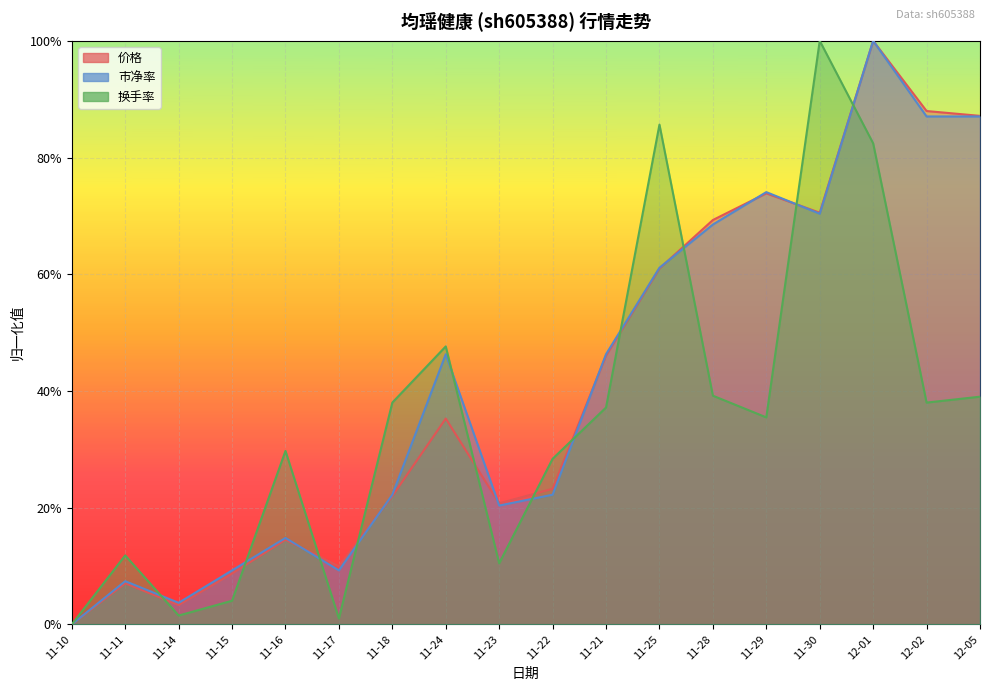

Read the 价格 value at 11-22.

0.2